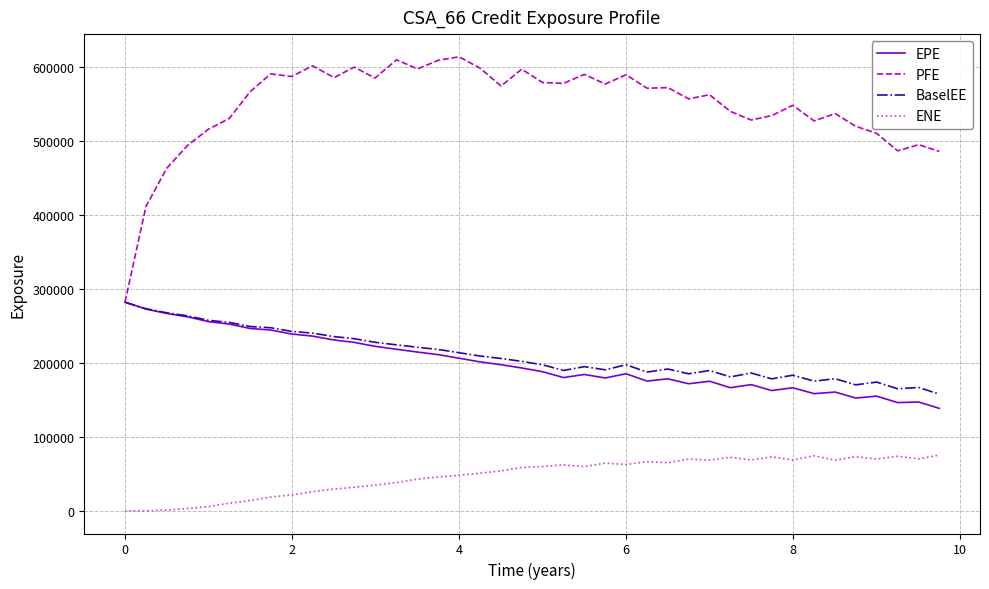

Which series has the widest spread of values?

PFE